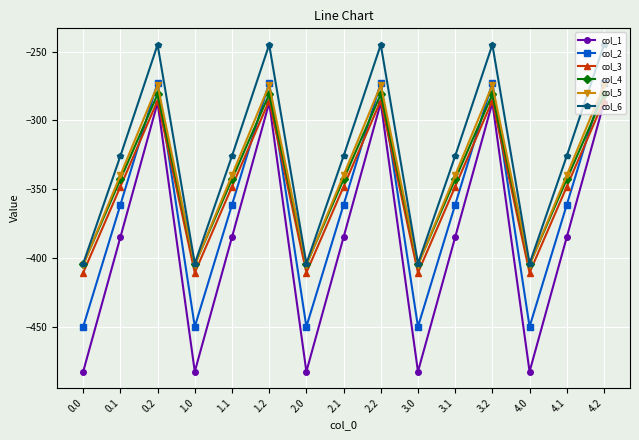

The col_1 series shows -287.1 at 3.2. True or false?

True